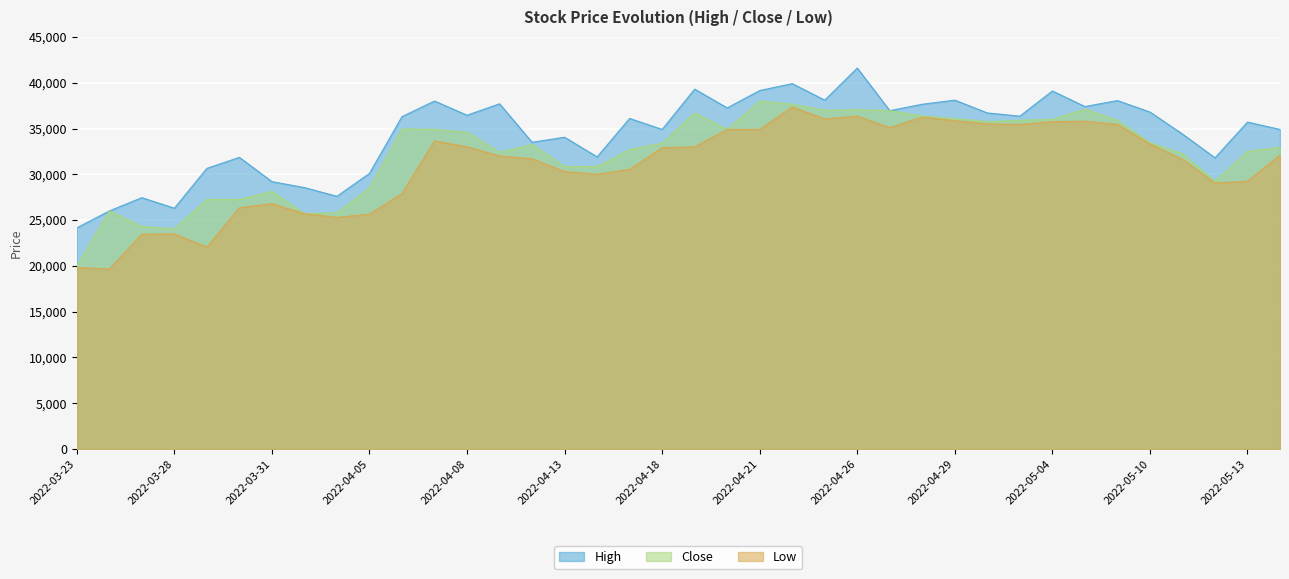

Reading left to right, what are all the values shown in this chart?

High: 24150	26000	27450	26300	30650	31850	29200	28550	27600	30100	36300	38000	36450	37700	33500	34050	31900	36100	34900	39300	37250	39150	39900	38100	41600	36950	37650	38100	36700	36350	39100	37400	38050	36800	34400	31800	35700	34900
Close: 20000	26000	24300	24050	27250	27250	28150	25700	25800	28500	34950	34900	34600	32400	33250	30850	30850	32700	33400	36700	34900	38000	37650	37000	37050	36950	36350	36100	35750	35900	36000	37100	35900	33450	32250	29250	32500	32950
Low: 19850	19650	23450	23500	22050	26350	26800	25700	25300	25650	27900	33650	33000	32000	31700	30300	30000	30550	32900	33000	34900	34900	37350	36050	36350	35100	36250	35850	35500	35450	35750	35800	35450	33300	31650	29050	29250	32100